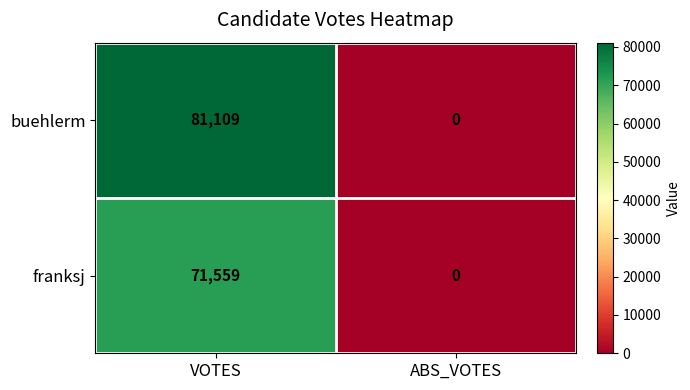

What is the sum of all buehlerm values?

81109